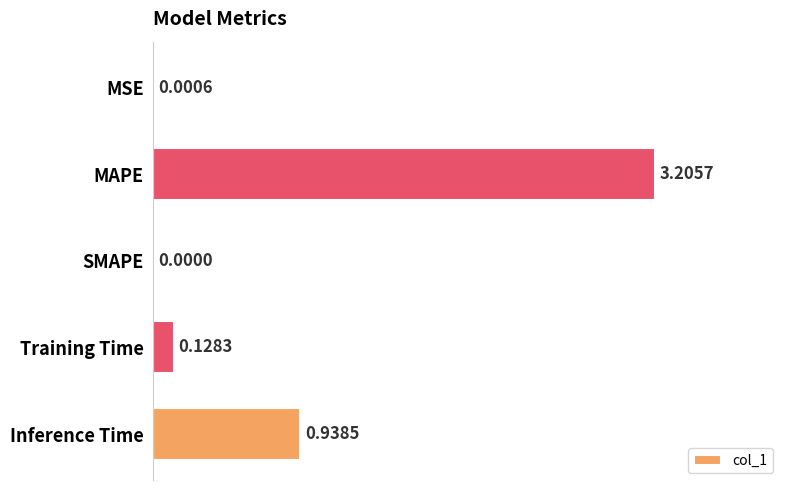

Which has a higher value, Training Time or MSE?

Training Time